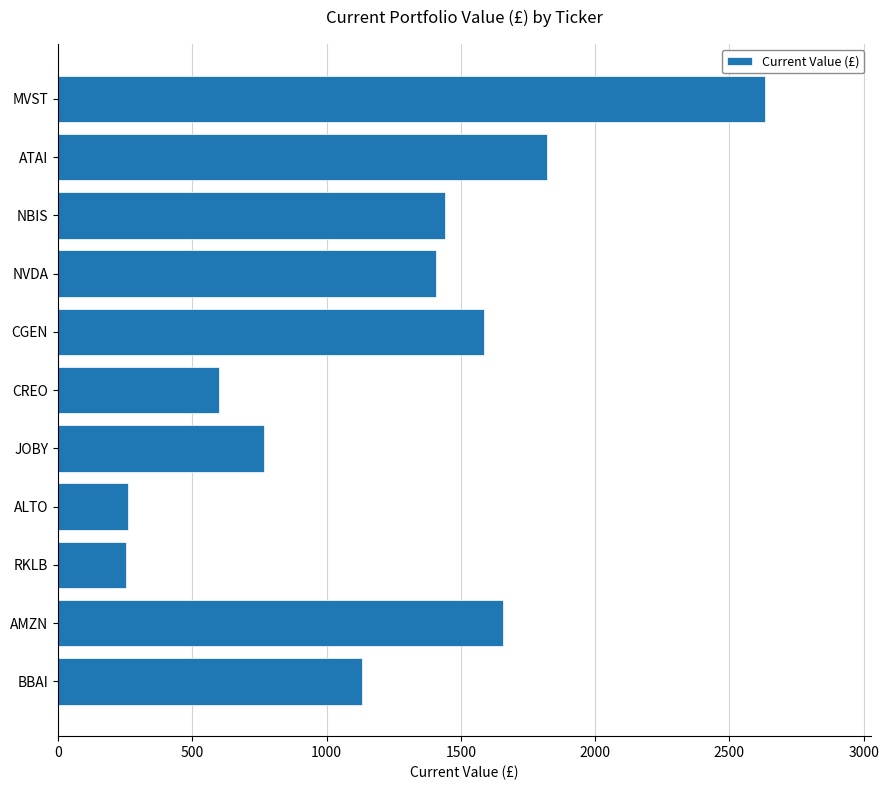

What is the sum of all values?

13554.0